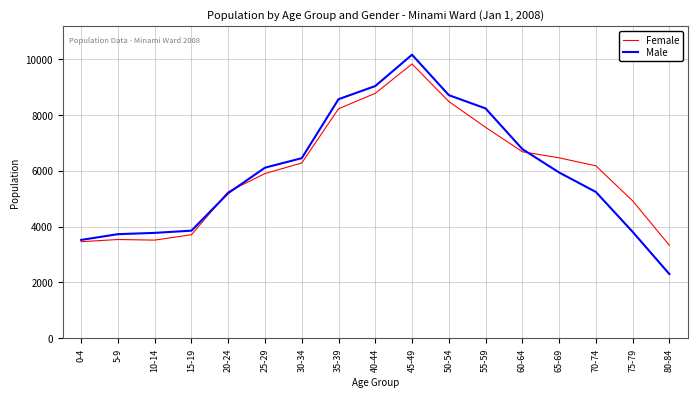

The Female series shows 2053 at 45-49. True or false?

False